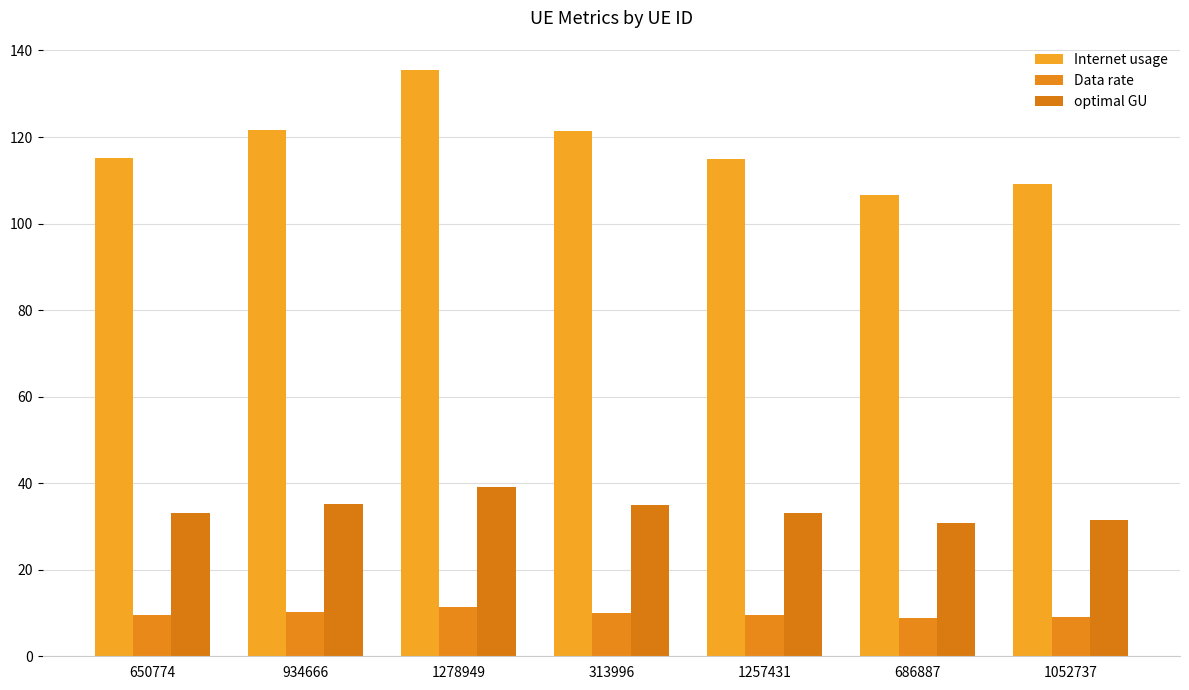

Count the number of categories in the chart.

7